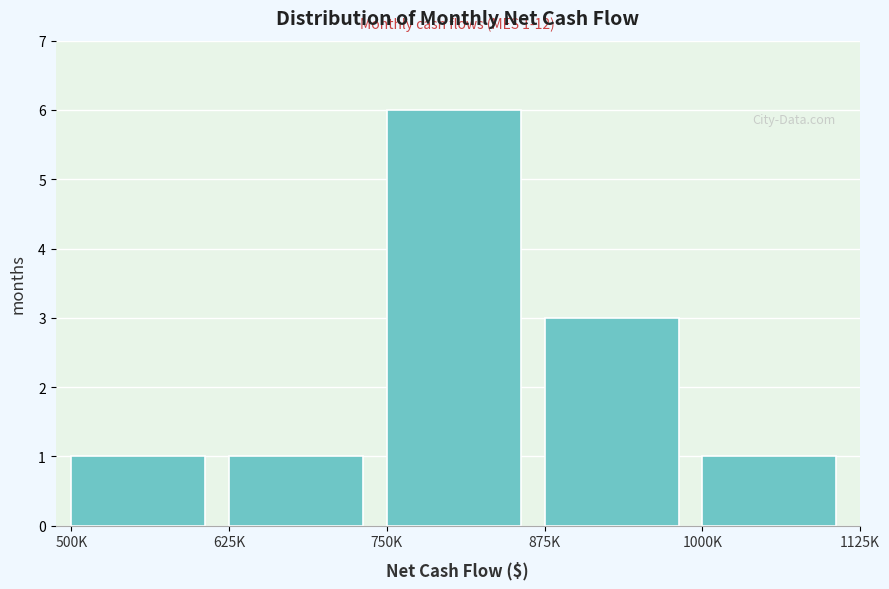

Reading left to right, what are all the values shown in this chart?

500K=1	625K=1	750K=6	875K=3	1000K=1